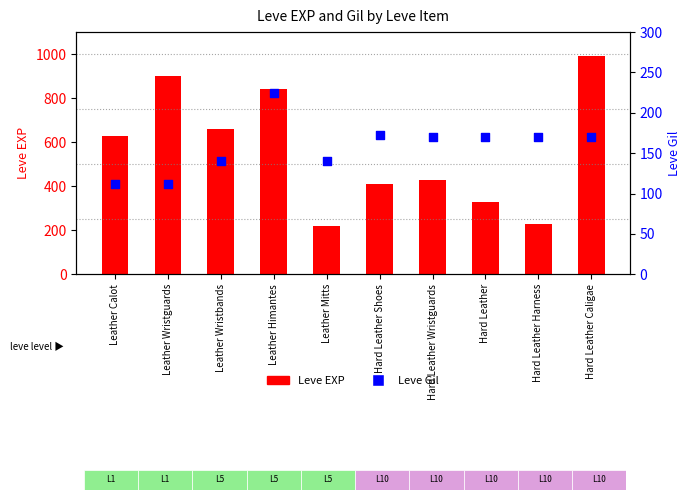

Which series contains the highest Y value?

Leve EXP